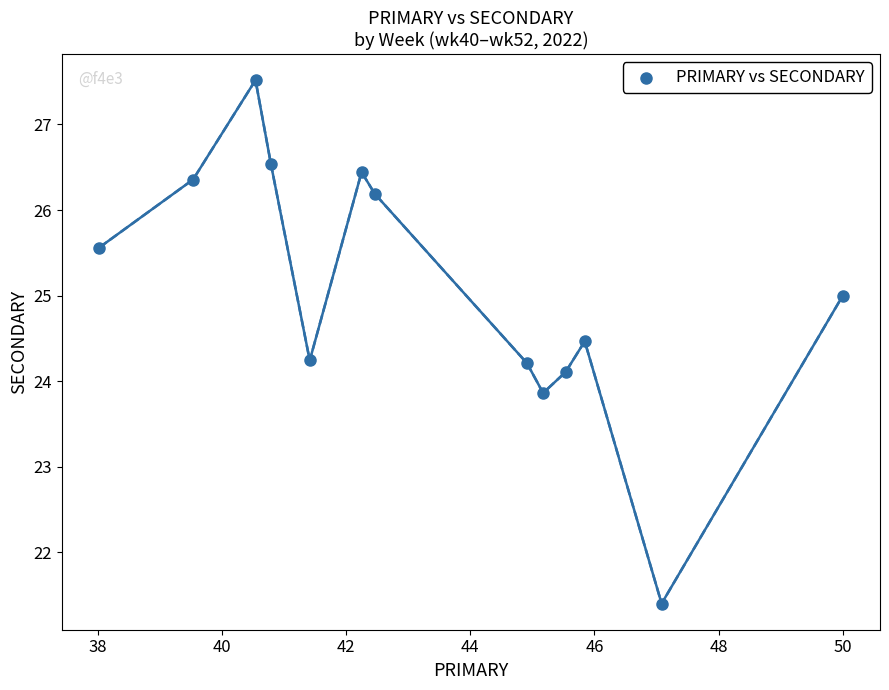

What is the range of Y values (max minus min)?

6.1